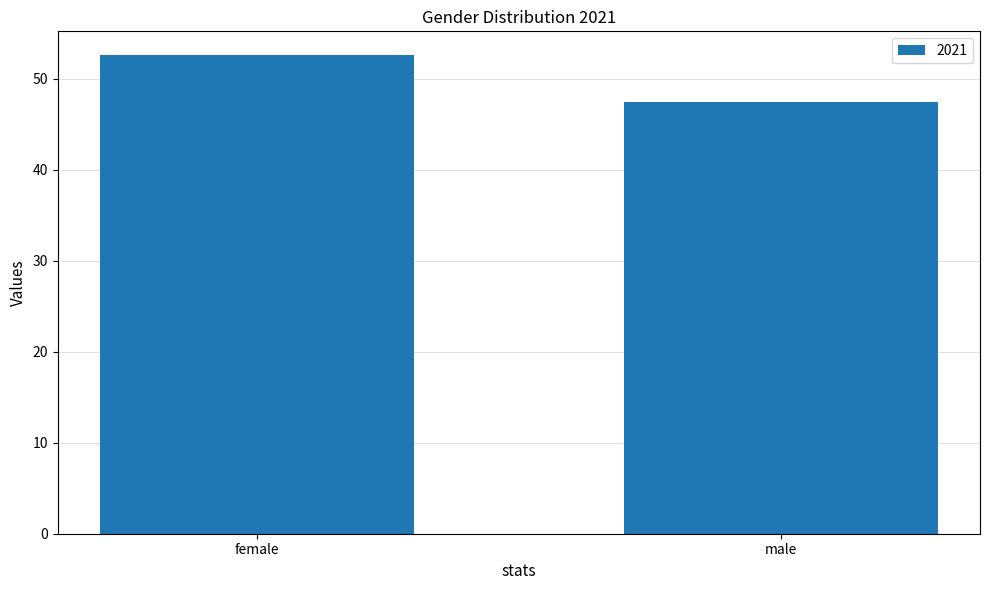

What is the ratio of the value at male to the value at female?

0.9